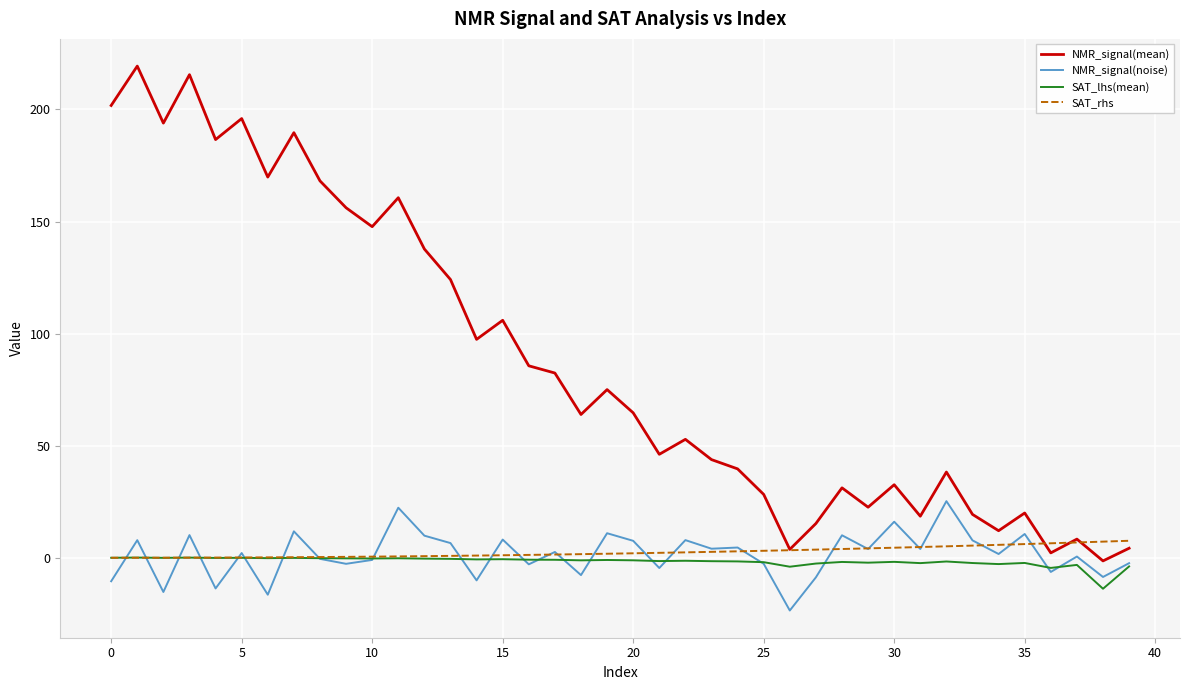

List the series in order of their peak value, highest first.

NMR_signal(mean), NMR_signal(noise), SAT_rhs, SAT_lhs(mean)